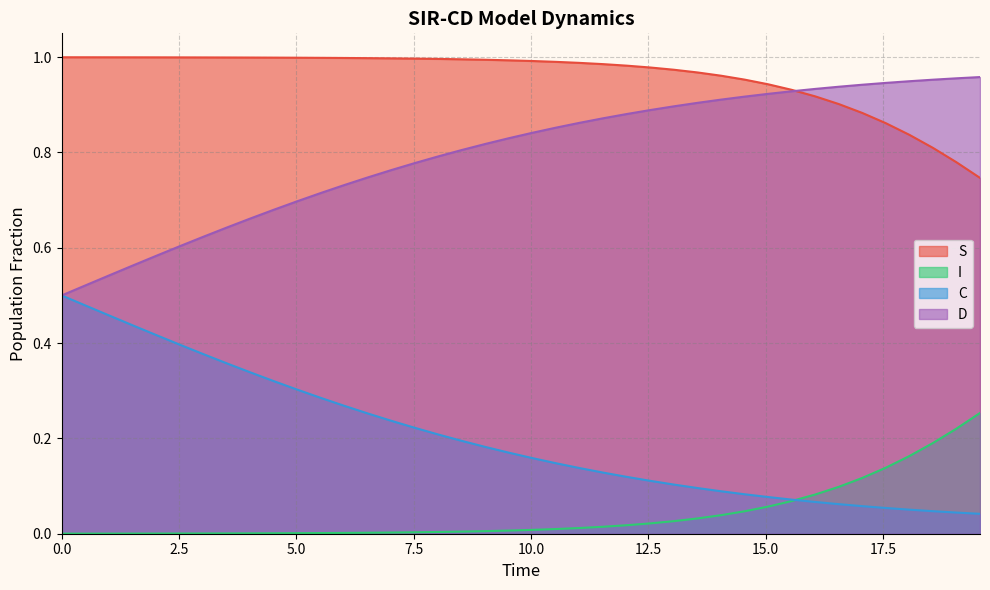

List the series in order of their overall mean, highest first.

S, D, C, I